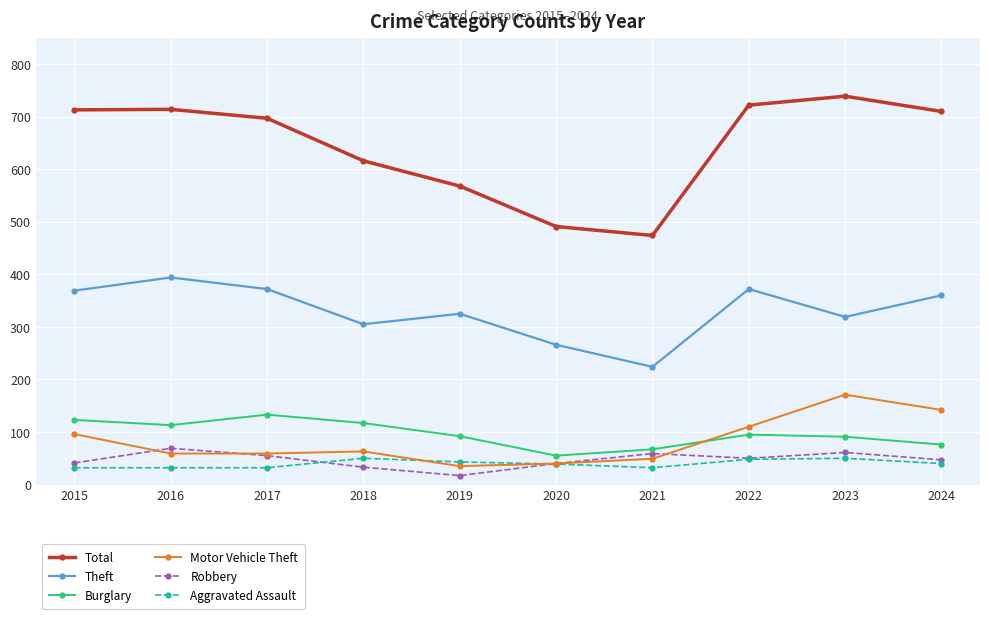

True or false: Total and Aggravated Assault cross at least once.

False